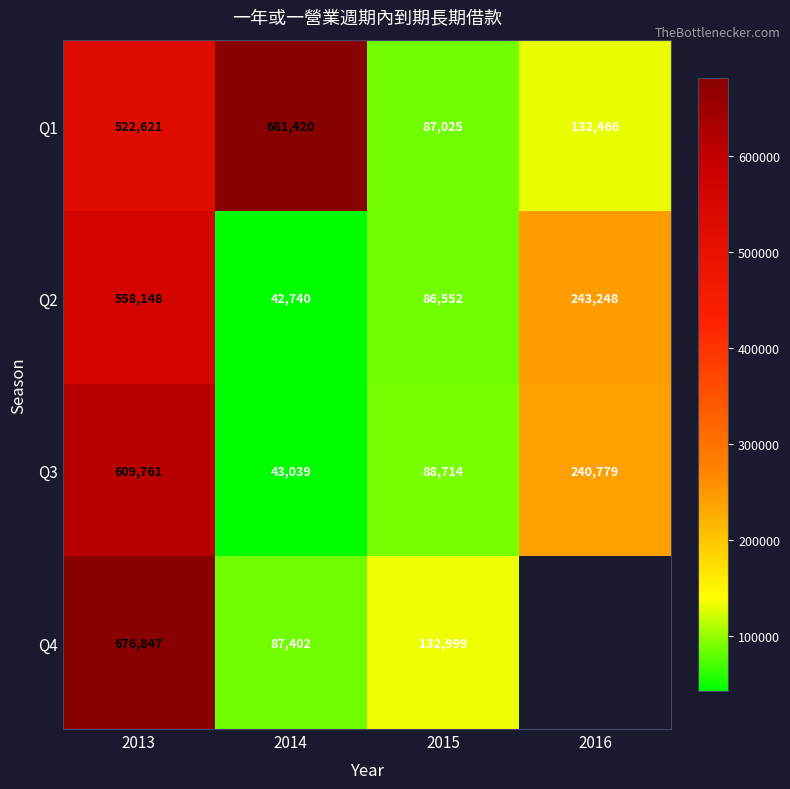

What is the difference between the Q3 values at 2014 and 2016?

197740